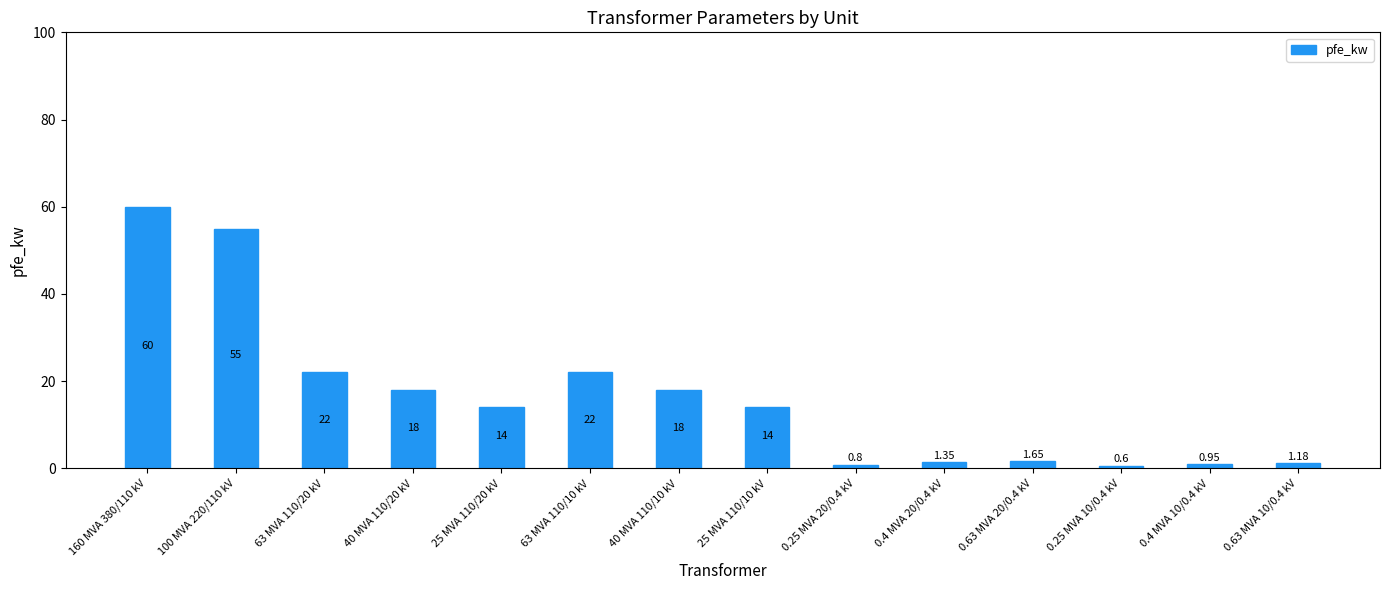

What is the change in value from 160 MVA 380/110 kV to 40 MVA 110/20 kV?

-42.0